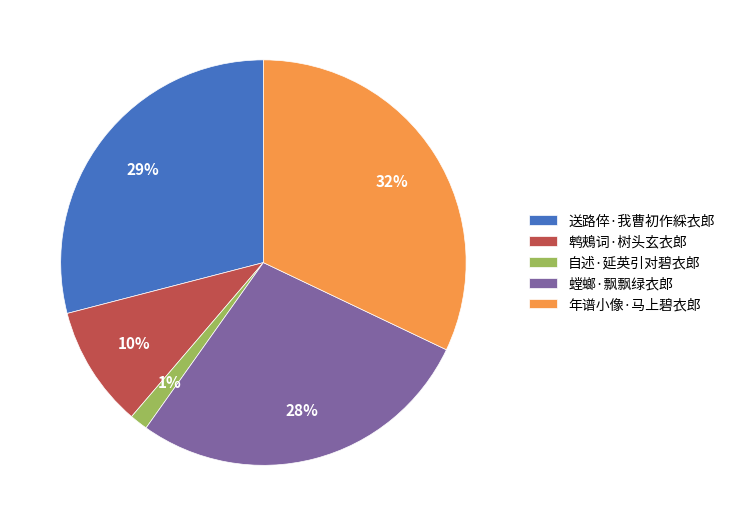

Is it true that 鹎鵊词·树头玄衣郎 is 10% of the pie?

True